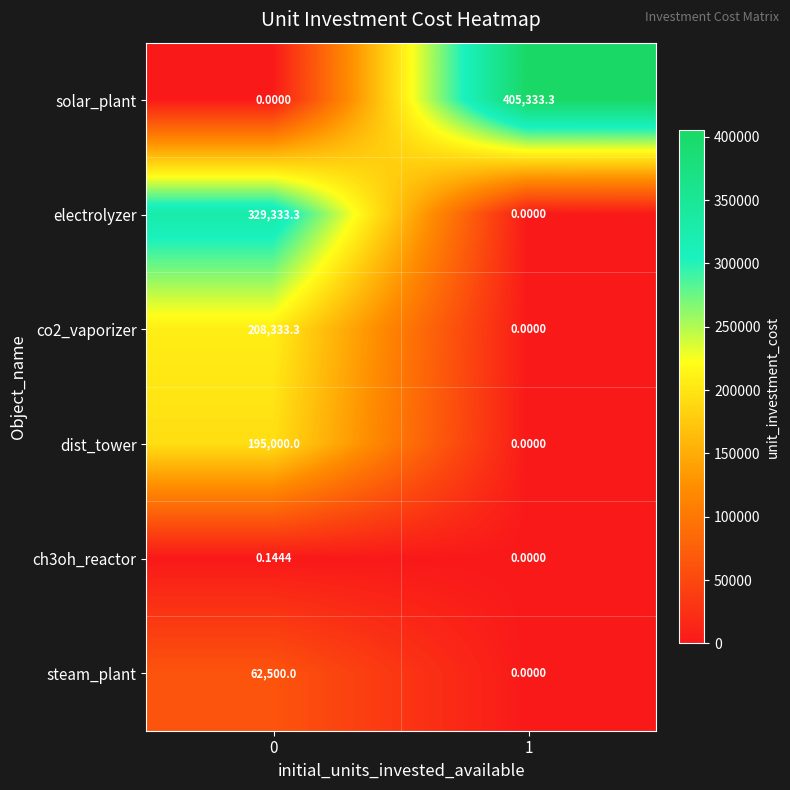

Which series changed the most between 0 and 1?

solar_plant